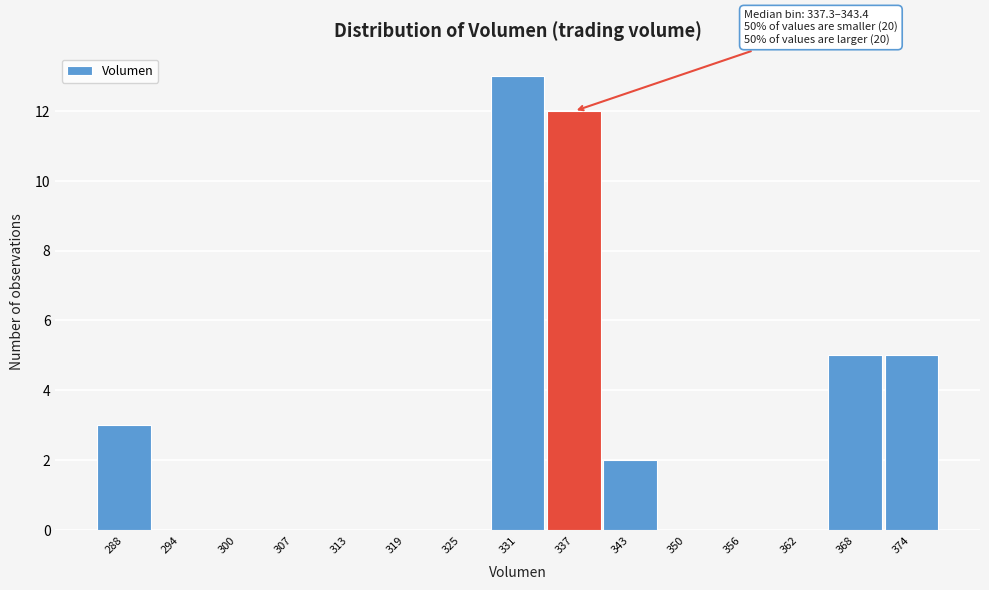

Reading left to right, extract all data points from this chart.

288=3	294=0	300=0	307=0	313=0	319=0	325=0	331=13	337=12	343=2	350=0	356=0	362=0	368=5	374=5